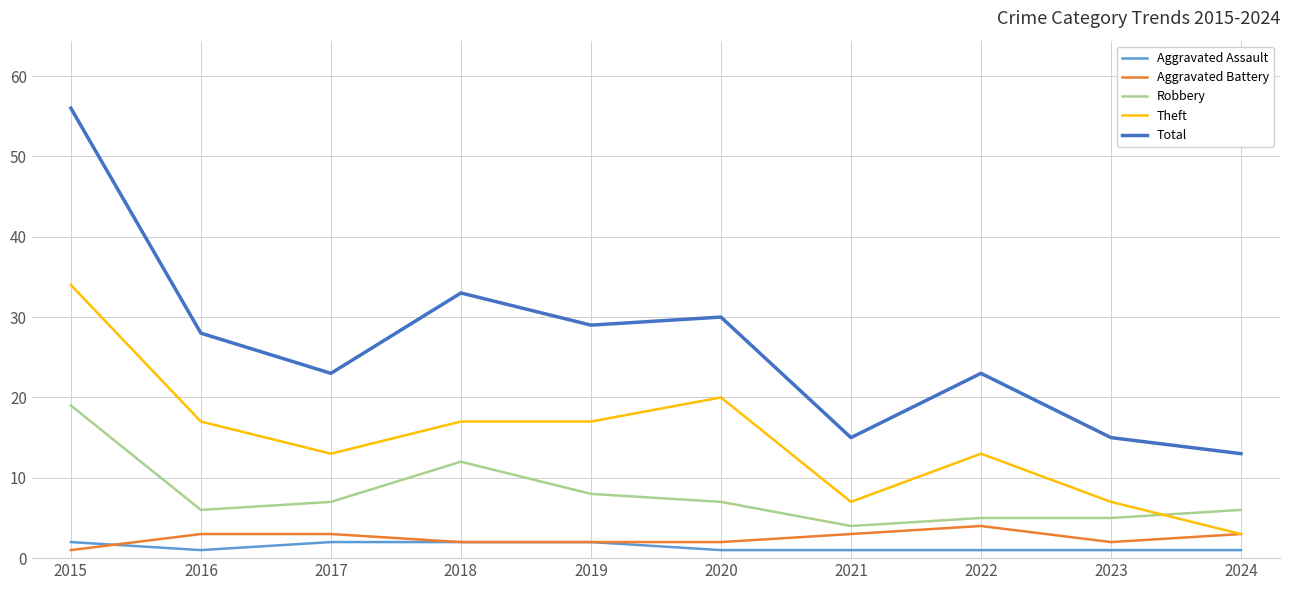

What is the greatest value displayed?

56